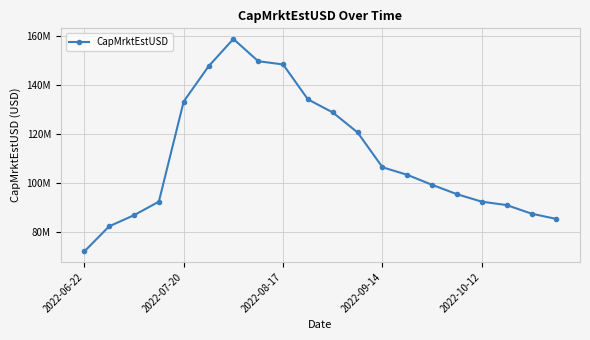

What is the maximum value shown in the chart?

158865882.9